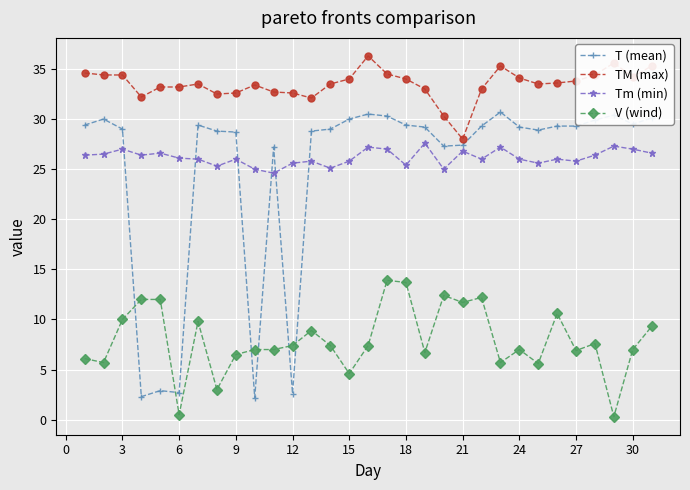

Which series has the largest total across all categories?

TM (max)